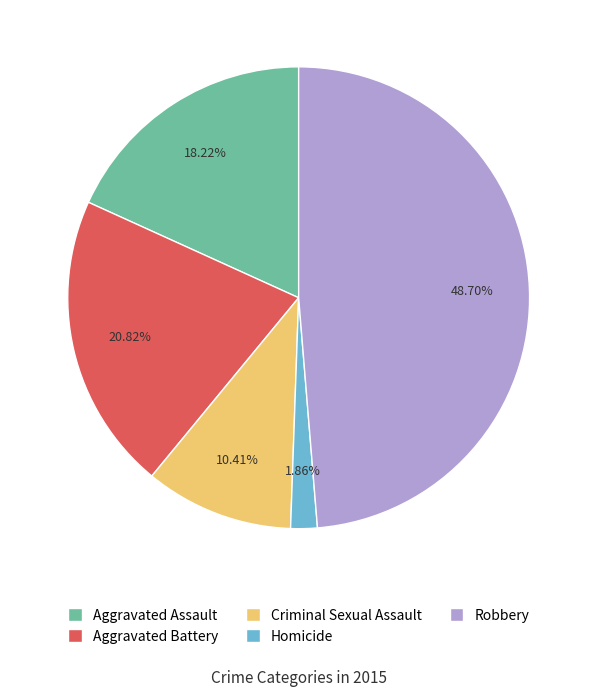

Does any single category account for the majority?

No